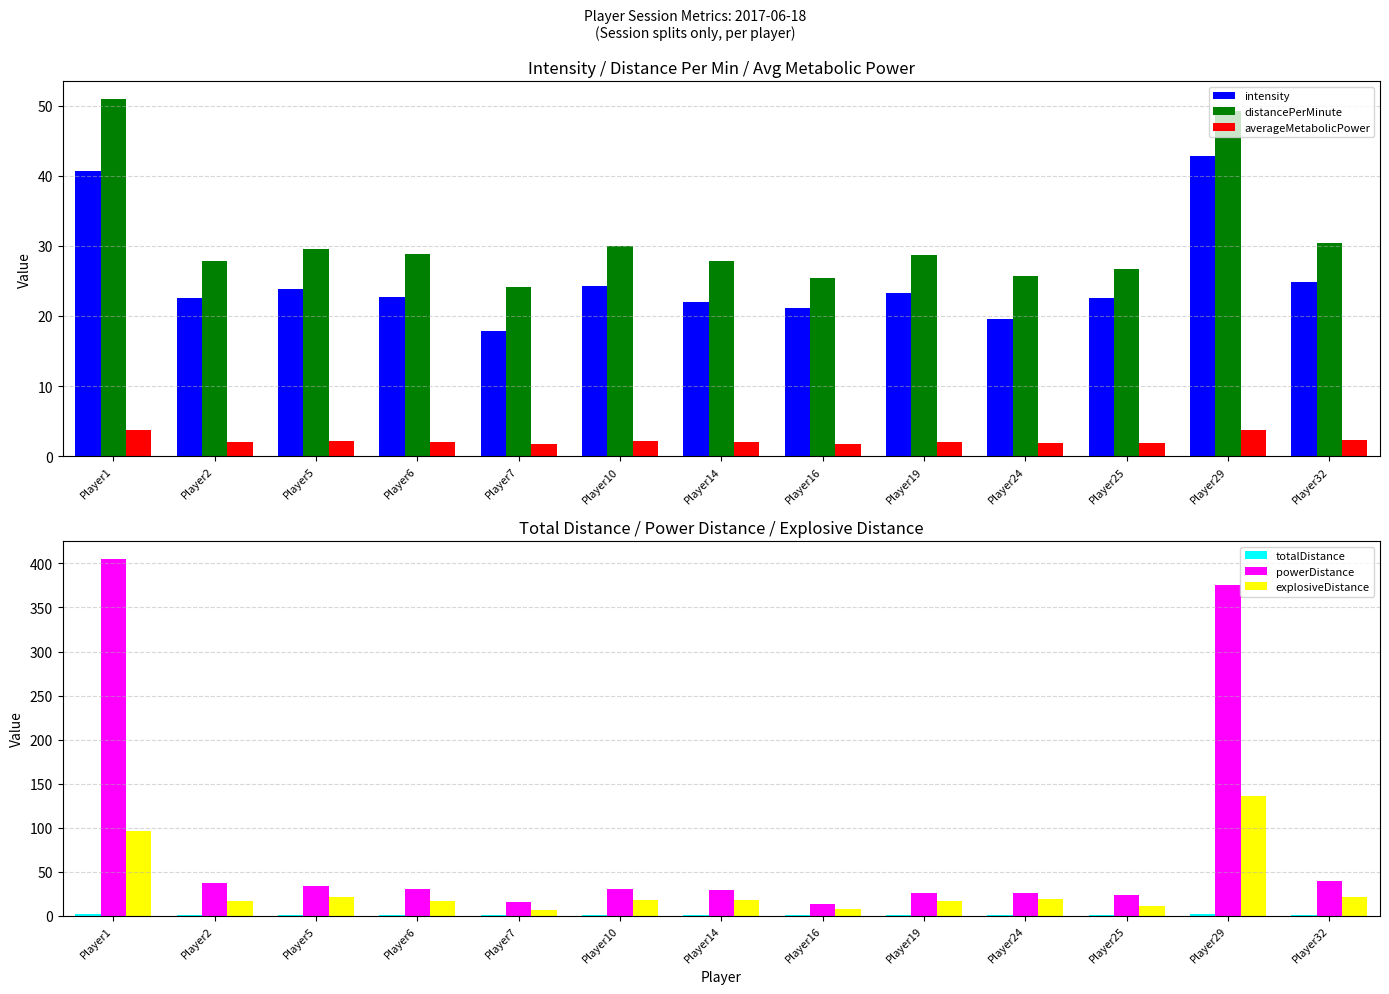

What are all the series names shown in the legend?

intensity, distancePerMinute, averageMetabolicPower, totalDistance, powerDistance, explosiveDistance